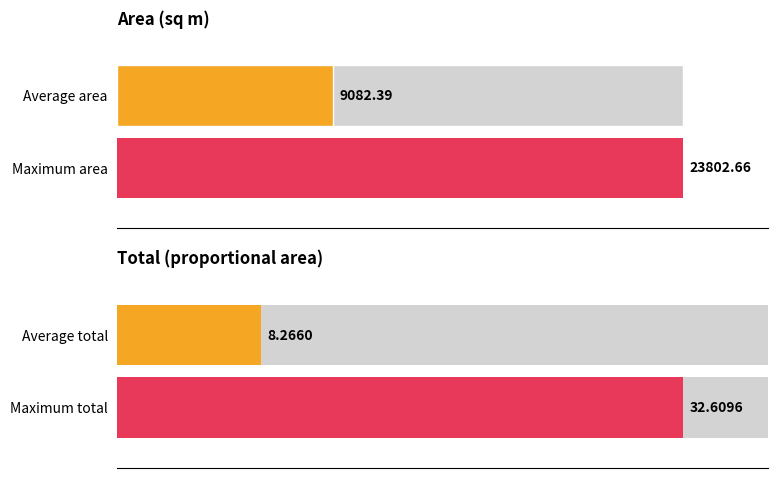

The total series shows 2.0 at 16. True or false?

False